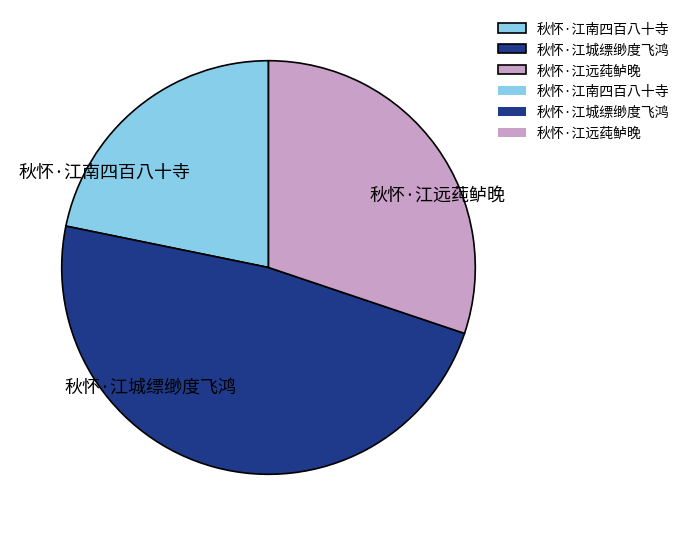

Rank the categories by value from highest to lowest.

秋怀·江城缥缈度飞鸿, 秋怀·江远莼鲈晚, 秋怀·江南四百八十寺